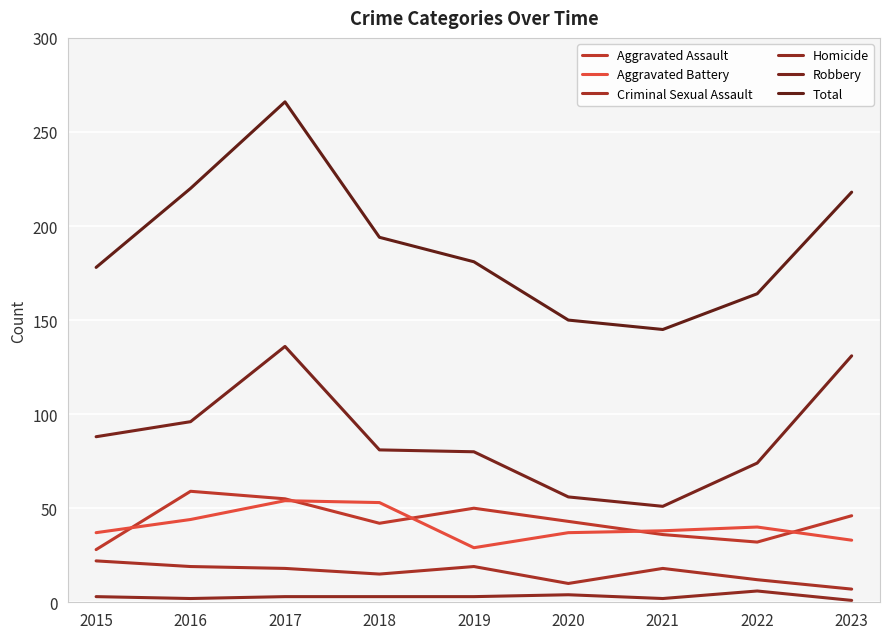

Is the value of Robbery at 2016 greater than the value of Total at 2020?

No